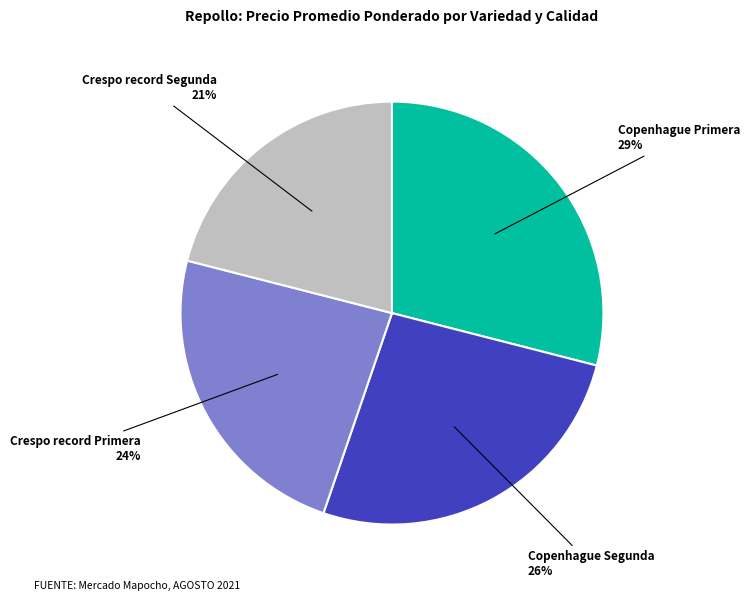

To the nearest percent, what is the difference between the largest and smallest slice percentages?

8%